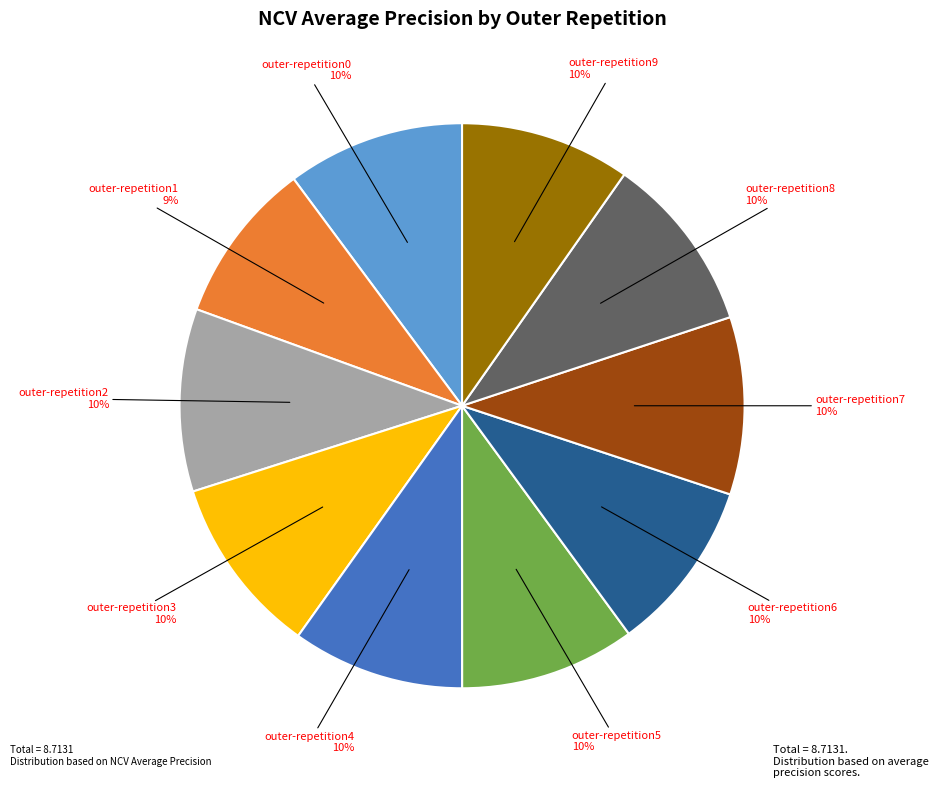

Is outer-repetition0 the majority of the pie?

No